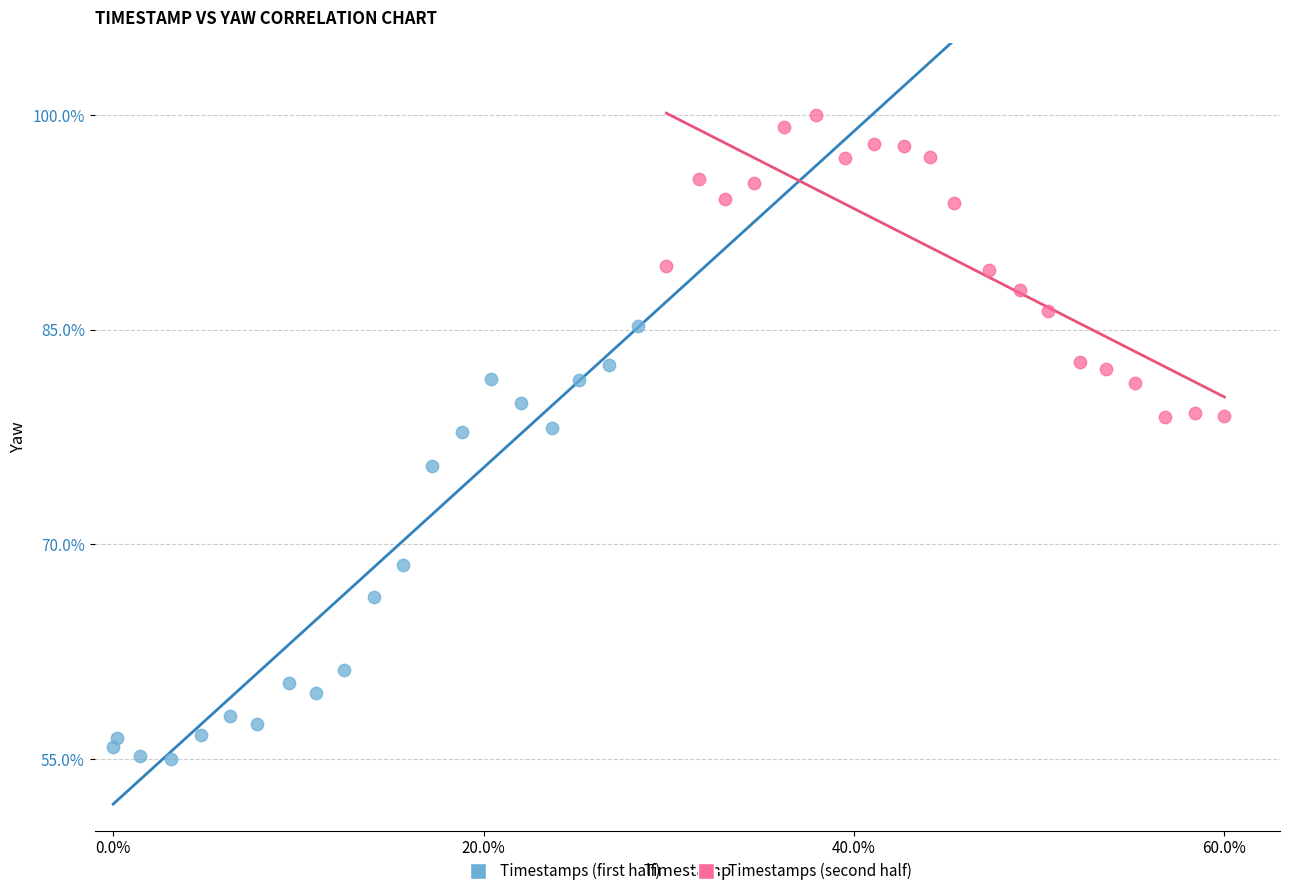

Which series reaches the maximum Y coordinate?

Timestamps (second half)